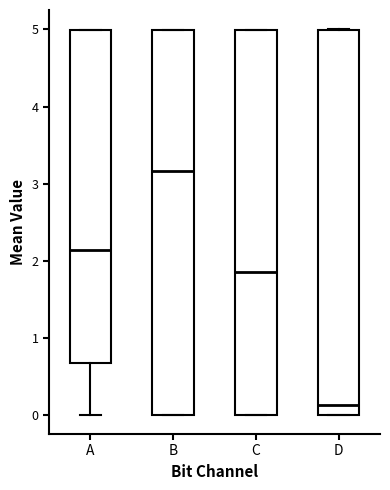

Reading left to right, read every box against the y-axis: the position of its median line, the range the box covers, and the ends of its whiskers. The values are not printed on the chart, so give them approximately, as read against the axis.

A: median 2.1, box 0.7 to 5.0, whiskers 0.0 to 5.0
B: median 3.2, box 0.0 to 5.0, whiskers 0.0 to 5.0
C: median 1.9, box 0.0 to 5.0, whiskers 0.0 to 5.0
D: median 0.1, box 0.0 to 5.0, whiskers 0.0 to 5.0